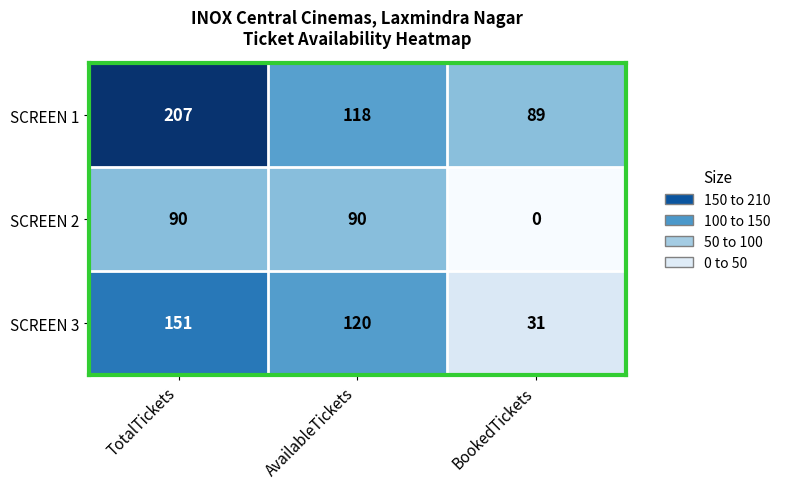

At AvailableTickets, list the series in order from smallest to largest.

SCREEN 2, SCREEN 1, SCREEN 3